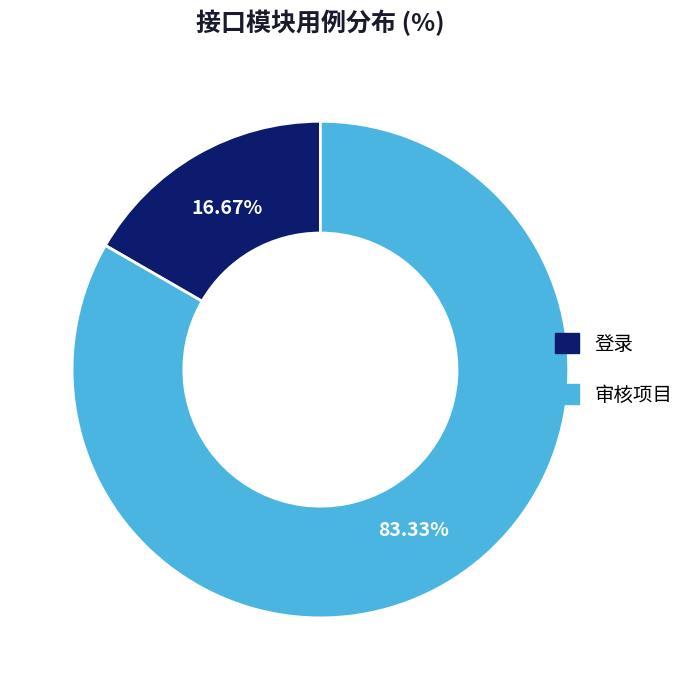

To the nearest percent, what portion does 登录 represent?

17%